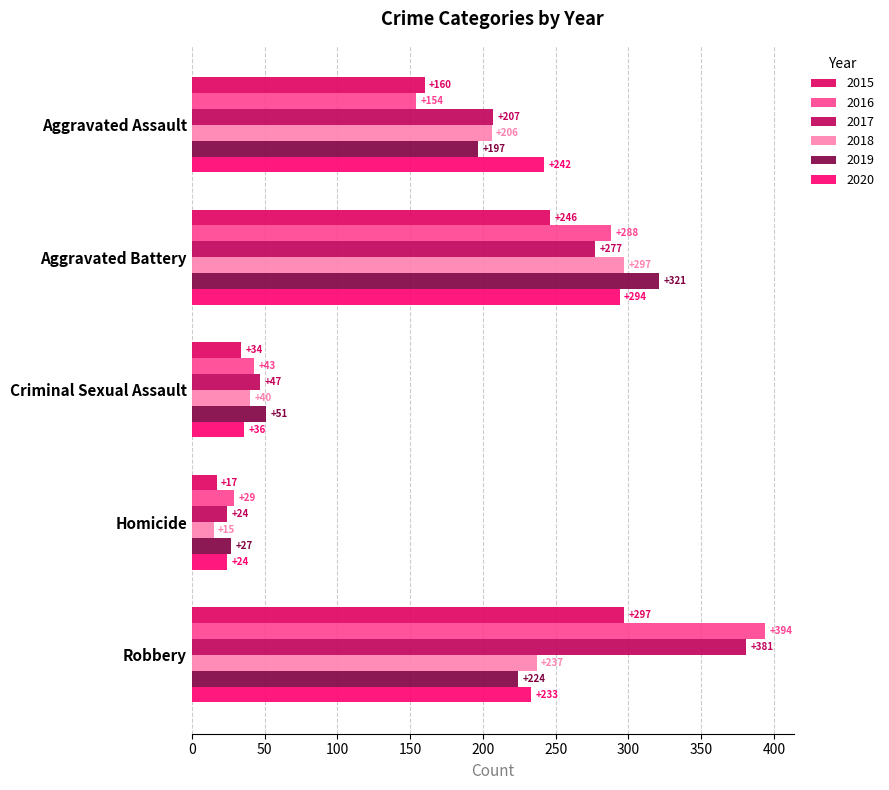

Which label corresponds to the smallest value in the chart?

Homicide